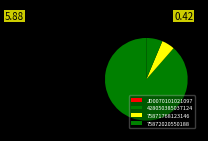

To the nearest percent, what percentage of the pie is 428050385037124?

89%